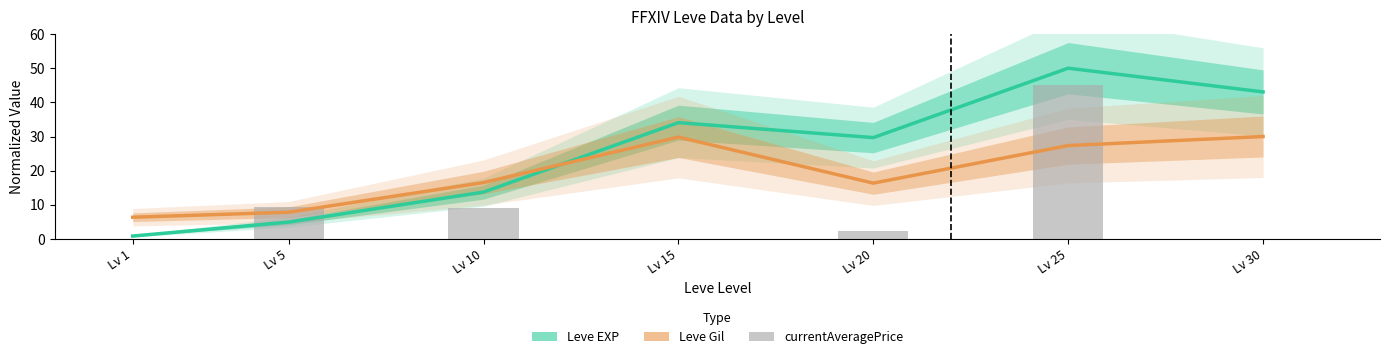

Reading left to right, extract all data points from this chart.

Leve EXP (normalized): Lv 1=0.9	Lv 5=4.9	Lv 10=13.7	Lv 15=34.1	Lv 20=29.7	Lv 25=50.0	Lv 30=43.0
Leve Gil (normalized): Lv 1=6.4	Lv 5=7.8	Lv 10=16.5	Lv 15=29.8	Lv 20=16.4	Lv 25=27.3	Lv 30=30.0
currentAveragePrice (normalized): Lv 1=0.0	Lv 5=9.2	Lv 10=9.0	Lv 15=0.1	Lv 20=2.4	Lv 25=45.0	Lv 30=0.1